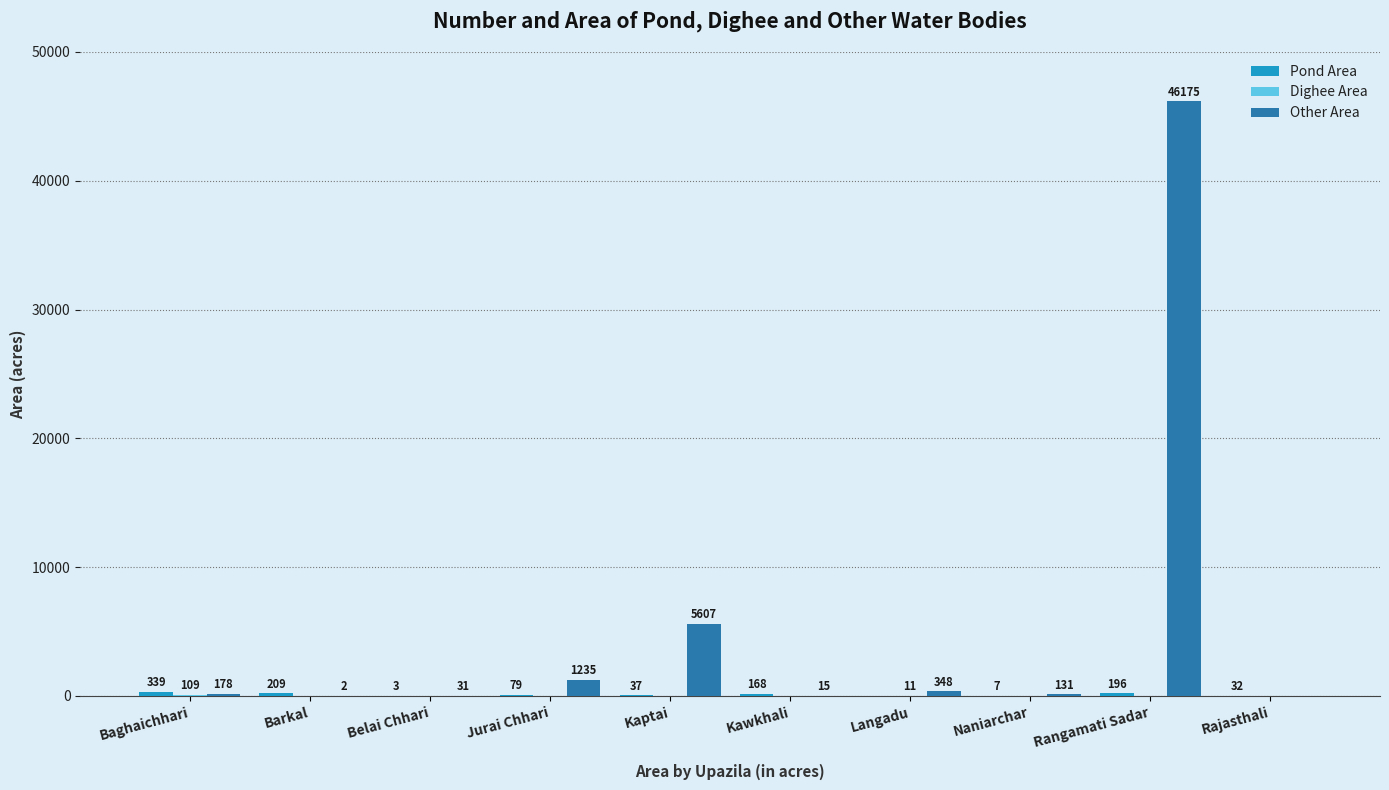

Which series has the largest total across all categories?

Other Area